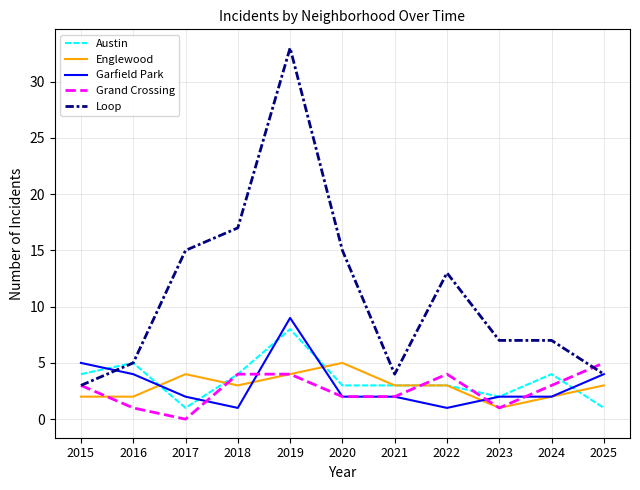

How many lines are shown in the chart?

5